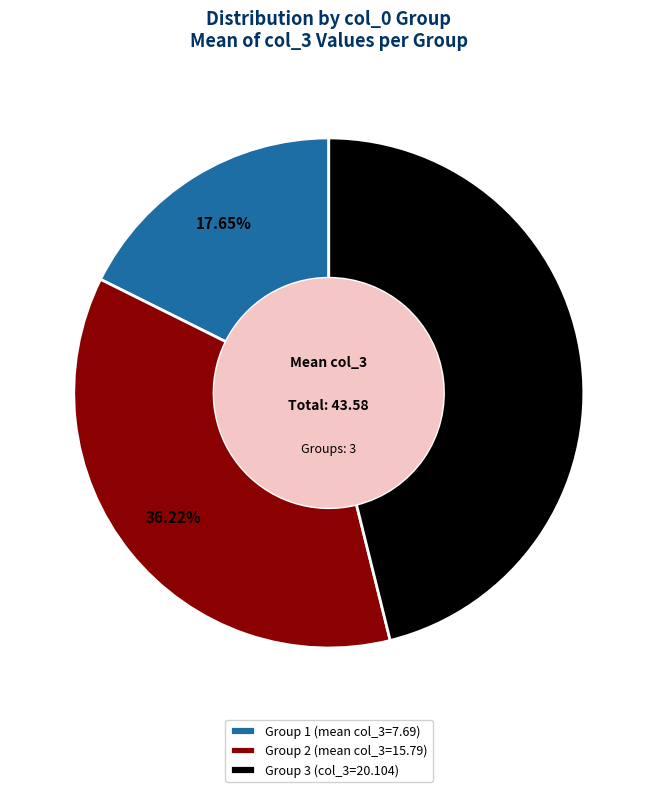

What is the ratio of the value at Group 2 (mean col_3=15.79) to the value at Group 3 (col_3=20.104)?

0.8